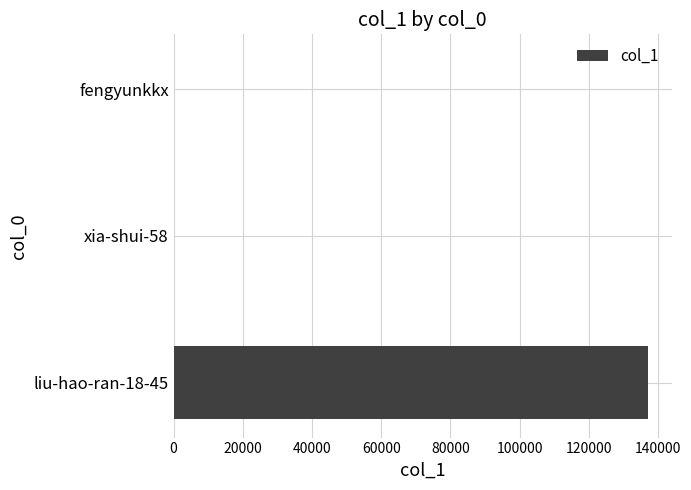

The value at liu-hao-ran-18-45 is 214070. True or false?

False